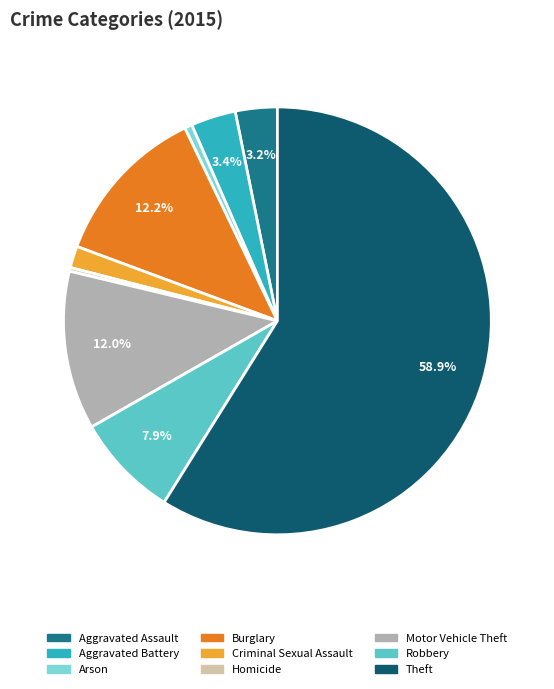

What is the largest slice in the pie chart?

Theft